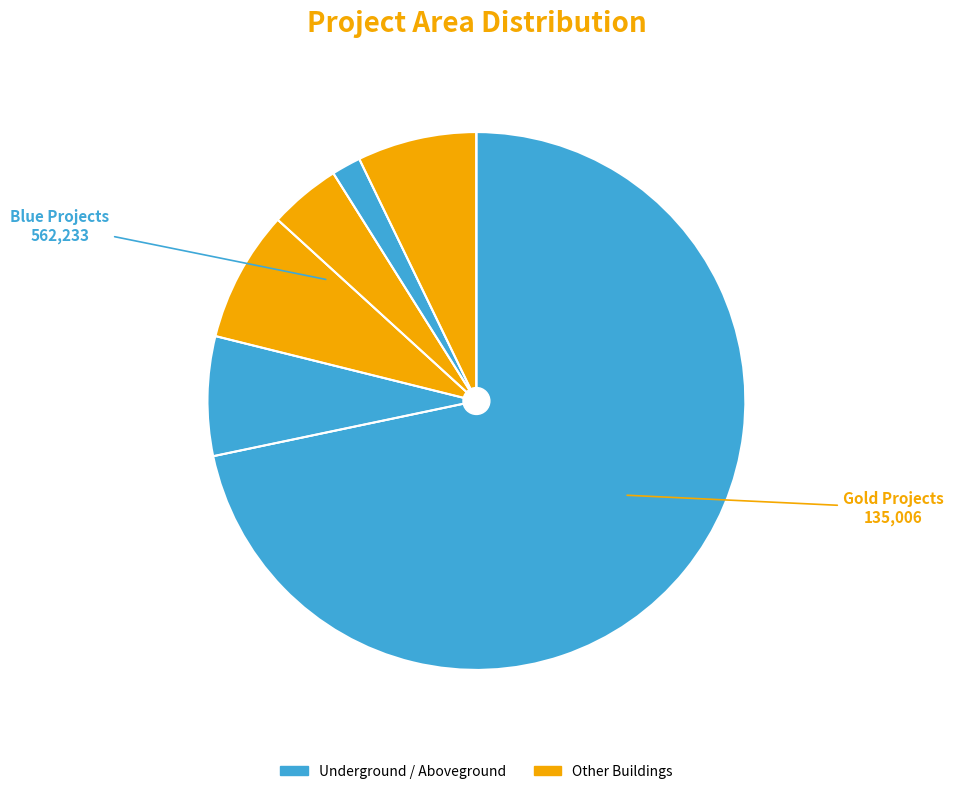

How many segments does this pie chart have?

6